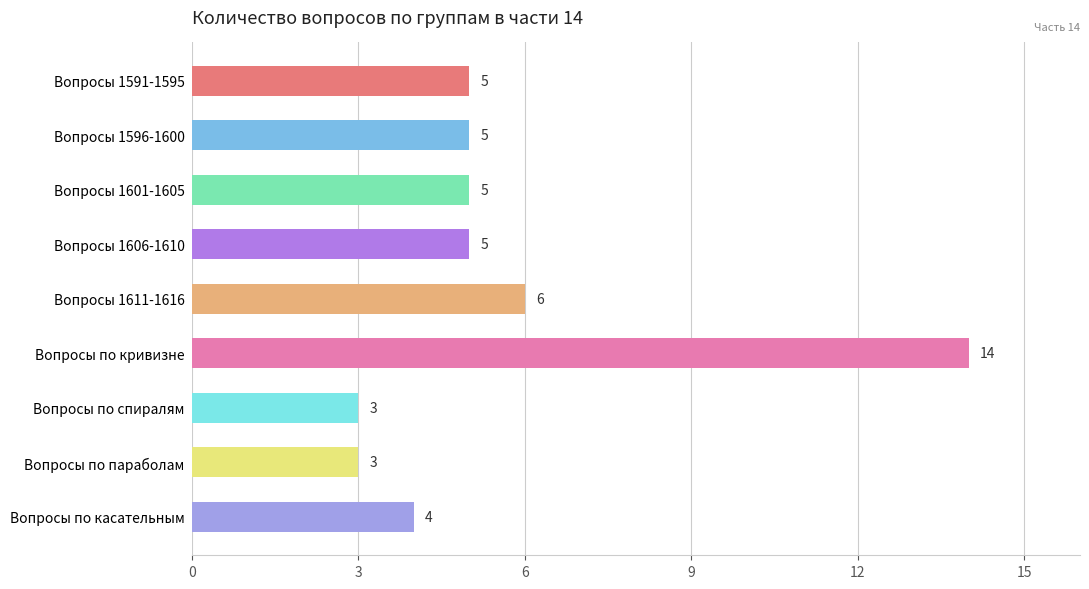

What value does the data have at Вопросы по параболам?

3